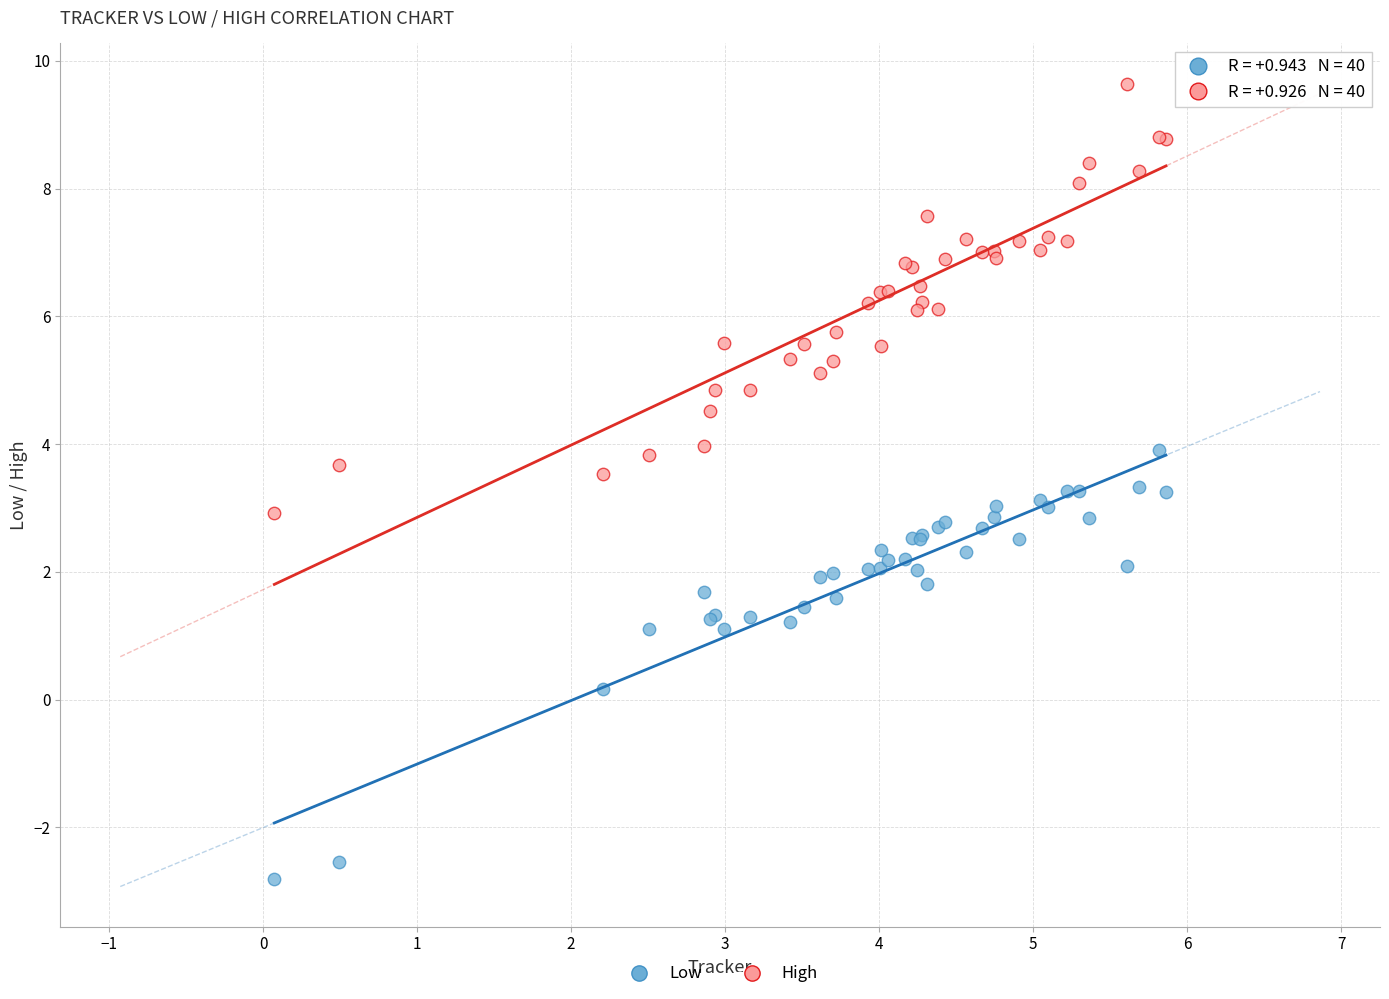

Which series reaches the maximum Y coordinate?

High